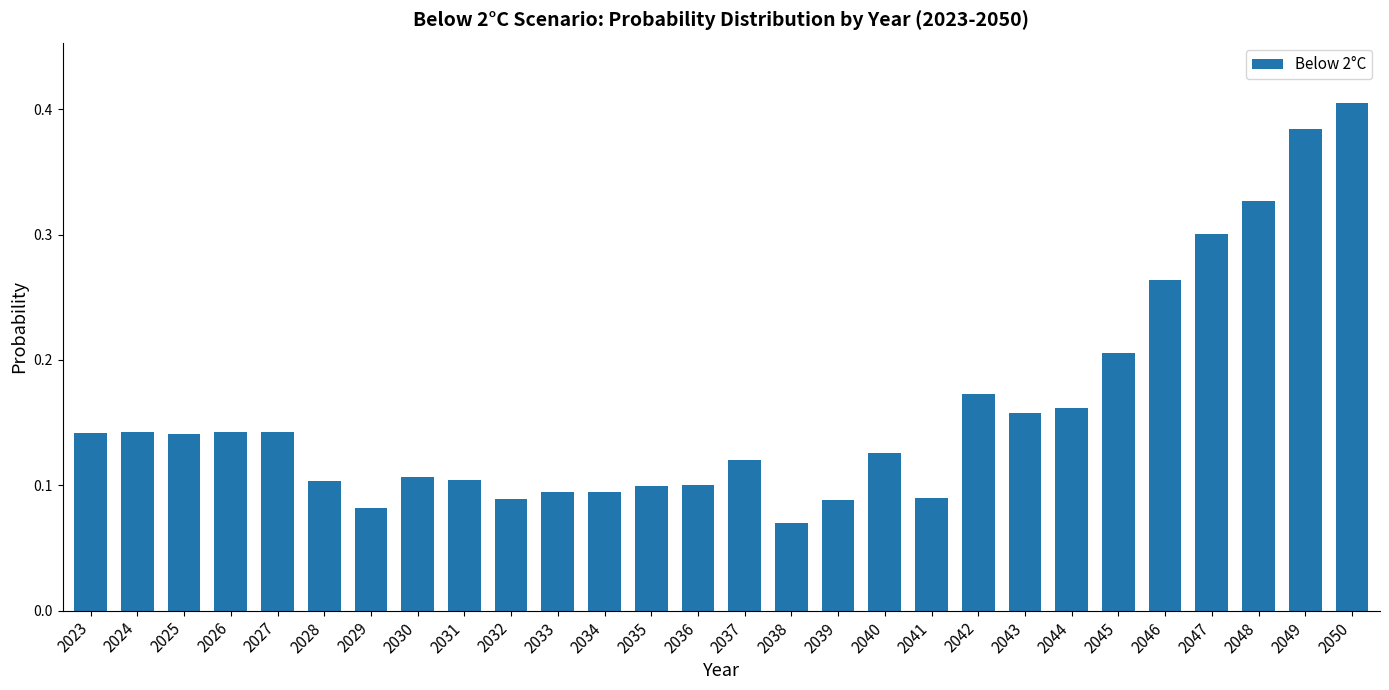

Is it true that the value at 2047 is 0.3?

True